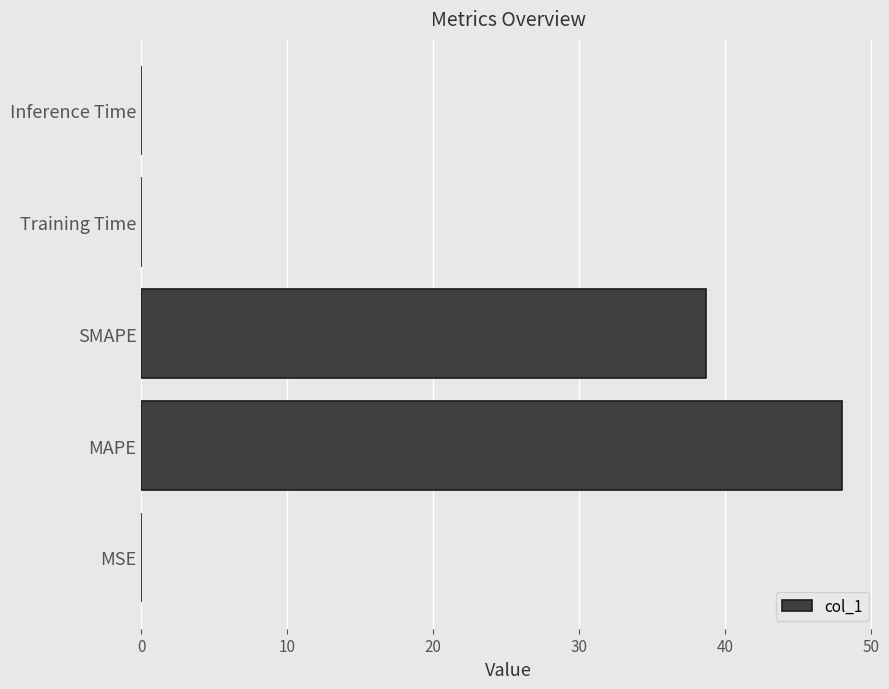

Between SMAPE and Inference Time, which is larger?

SMAPE